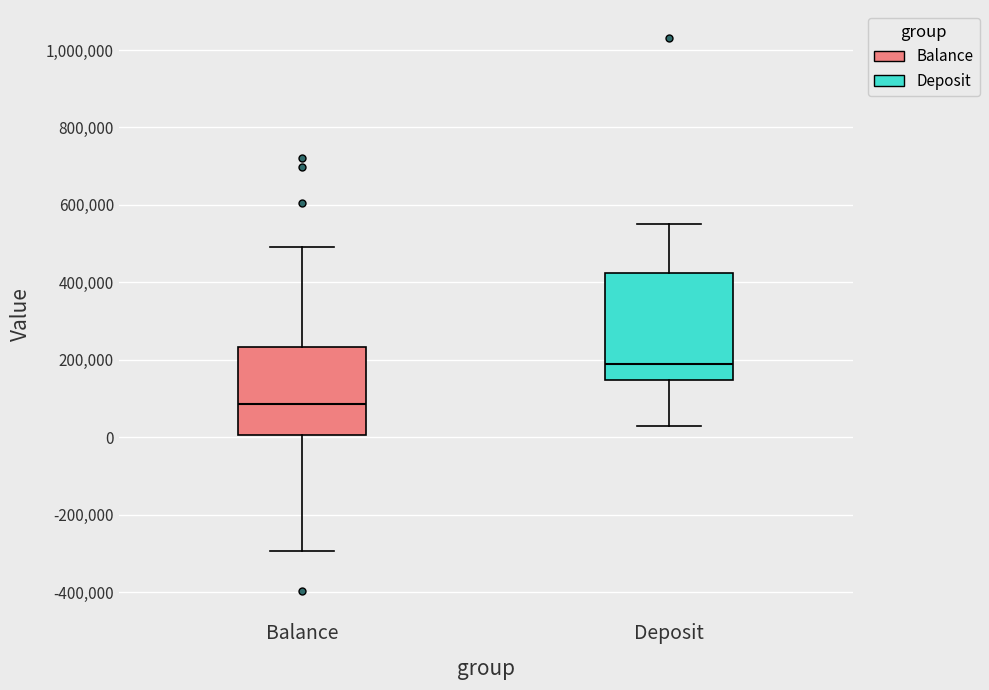

Which box has the highest median line?

Deposit